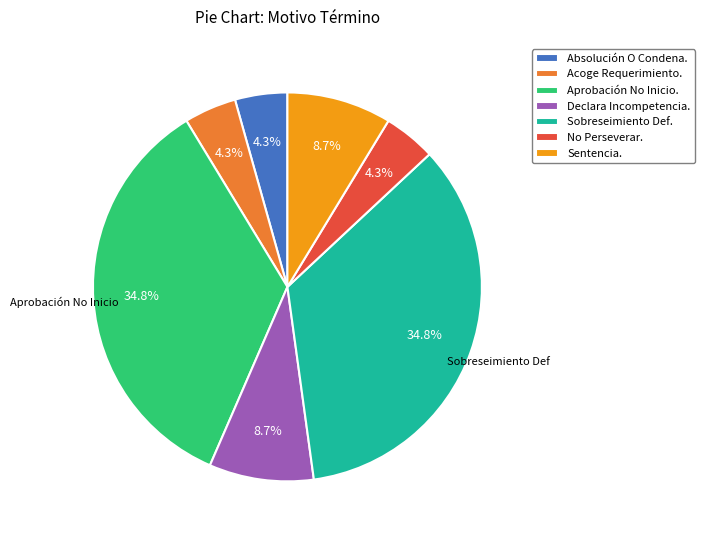

Is there a majority slice in this chart?

No